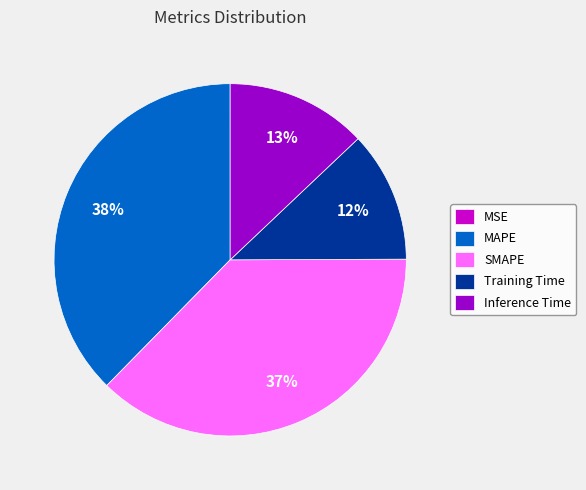

True or false: Training Time accounts for 4% of the total.

False